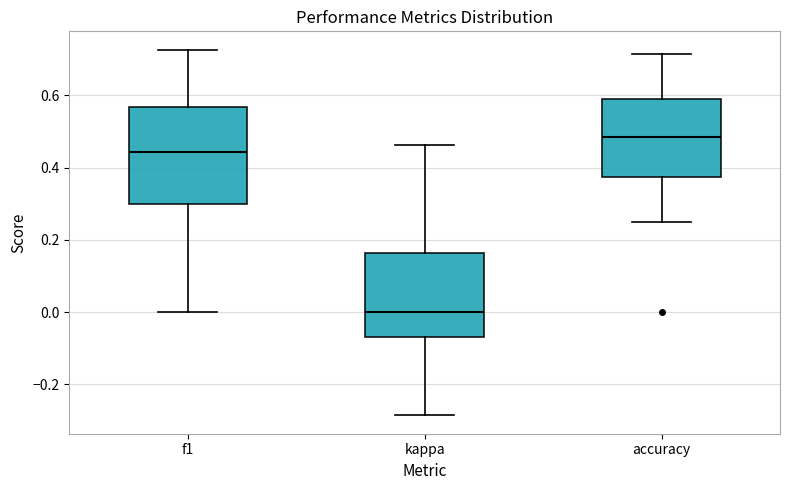

Reading left to right, transcribe this box plot: for each box, give where its median line is, the range the box spans, and where its two whiskers end, as read against the y-axis. The values are not printed on the chart, so give them approximately, as read against the axis.

f1: median 0.44, box 0.30 to 0.56, whiskers 0.00 to 0.72
kappa: median 0.00, box -0.06 to 0.16, whiskers -0.28 to 0.46
accuracy: median 0.48, box 0.38 to 0.58, whiskers 0.26 to 0.72